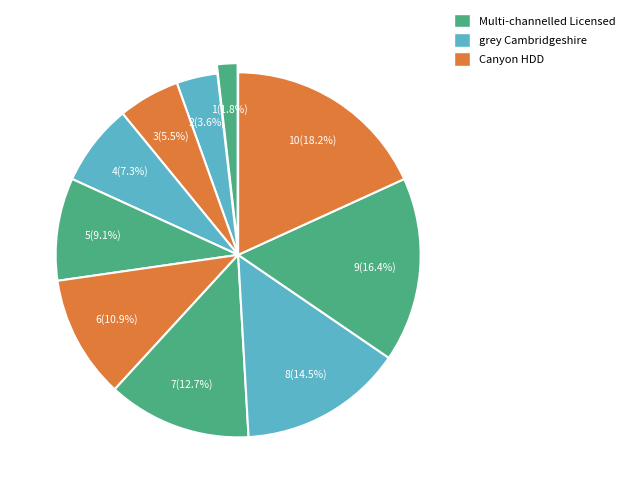

Is there a majority slice in this chart?

No